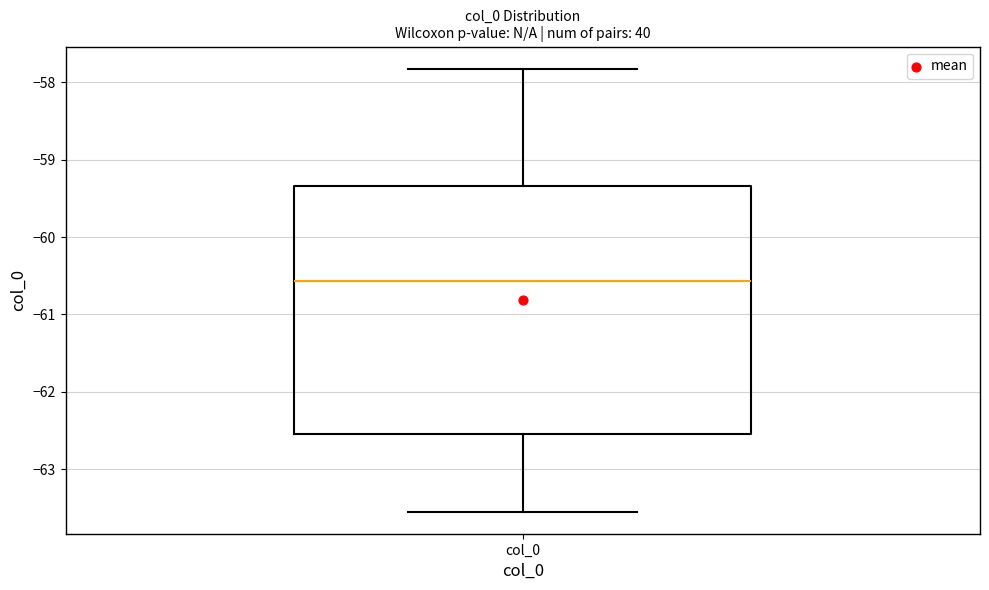

Transcribe this box plot: give where the median line is, the range the box spans, and where the two whiskers end, as read against the y-axis. The values are not printed on the chart, so give them approximately, as read against the axis.

median -60.6, box -62.6 to -59.3, whiskers -63.5 to -57.8